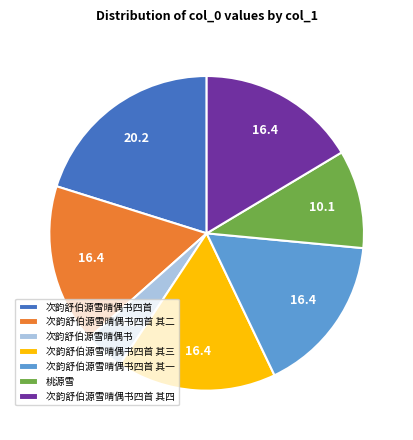

Which slice is the largest?

次韵舒伯源雪晴偶书四首